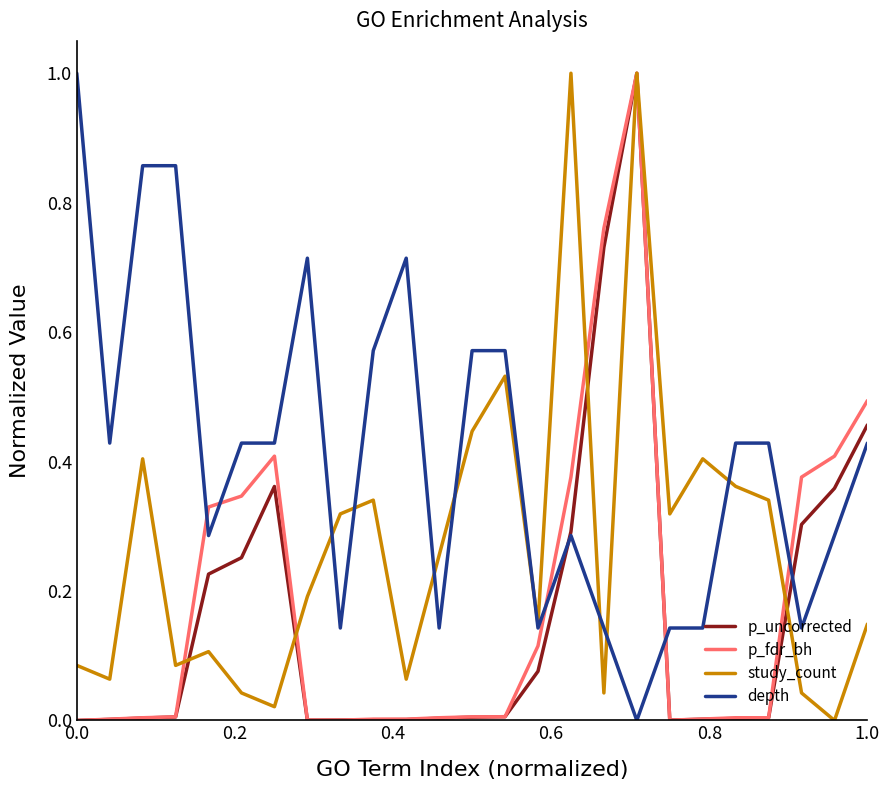

True or false: study_count and p_uncorrected cross at least once.

True